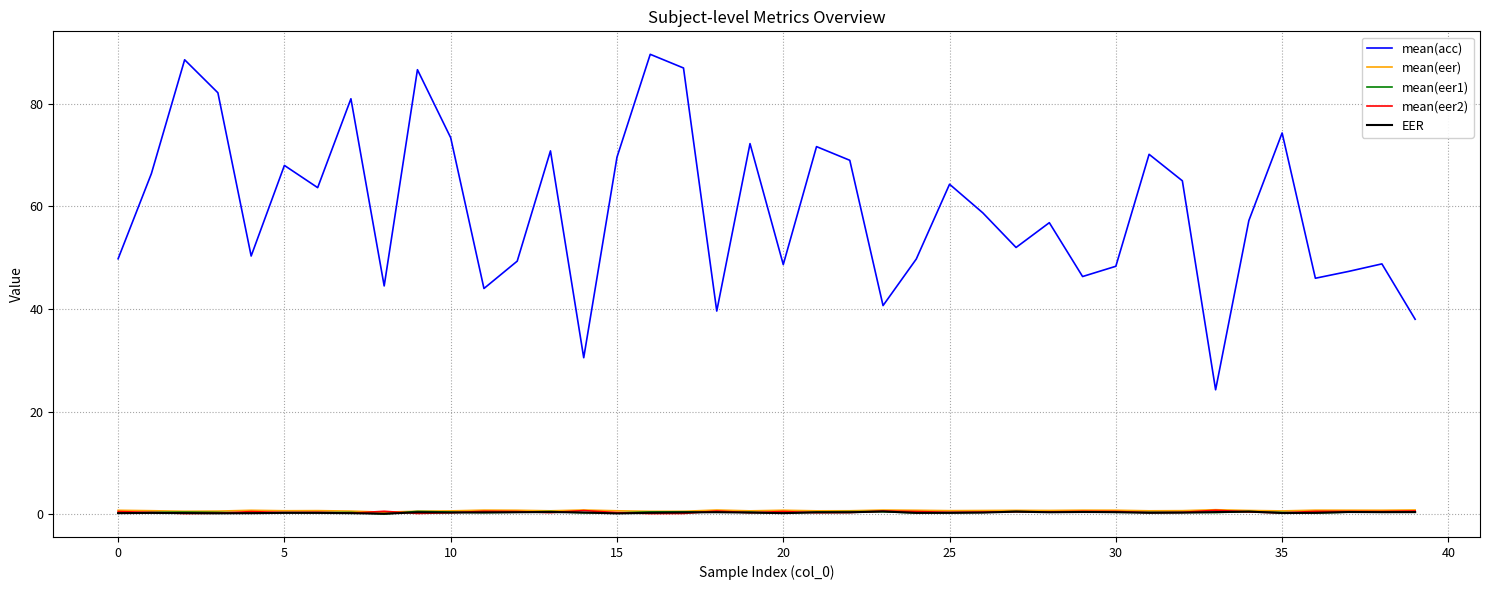

At how many categories does at least one series exceed 56?

22